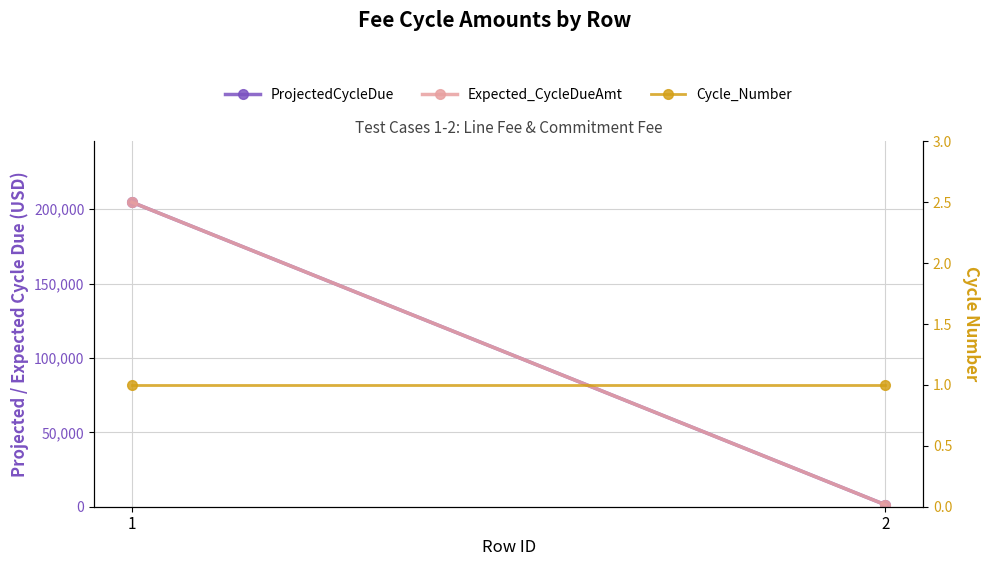

What is the total value across all series at 1?

409338.0